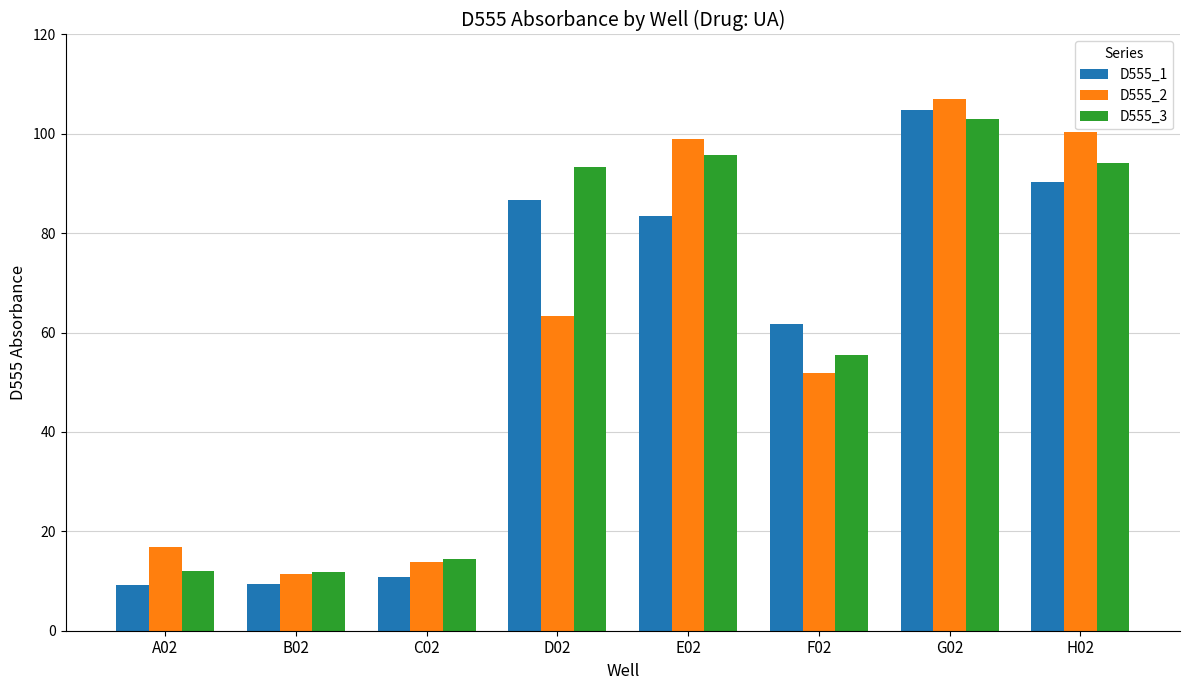

What are all the series names shown in the legend?

D555_1, D555_2, D555_3